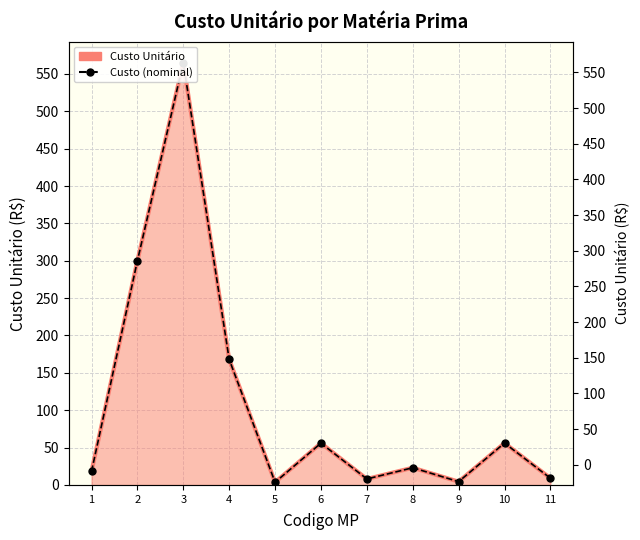

The chart shows a value of 2.2 at 5. True or false?

False